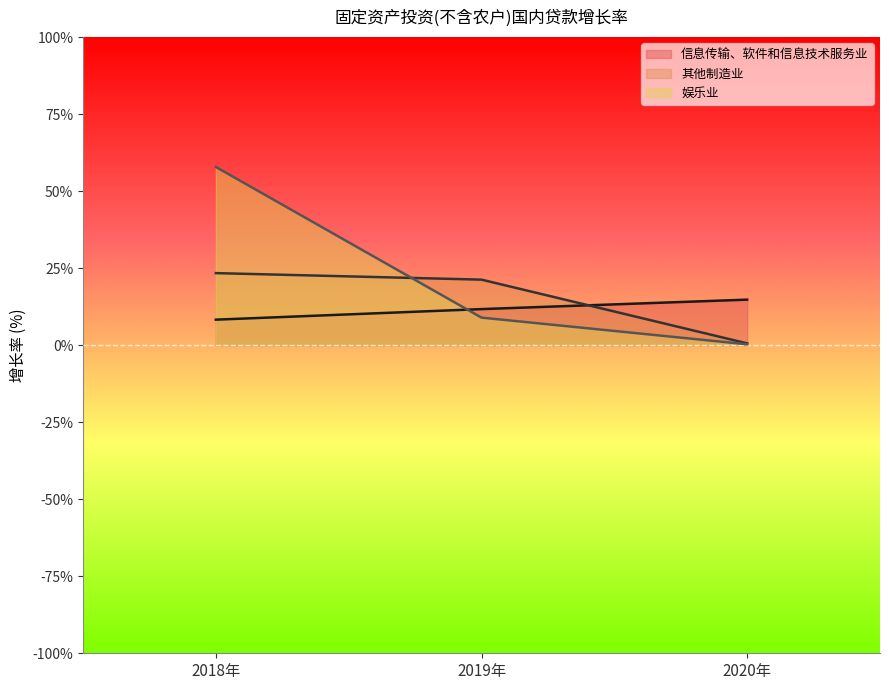

True or false: 娱乐业 has a value of 57.9 at 2018年.

True